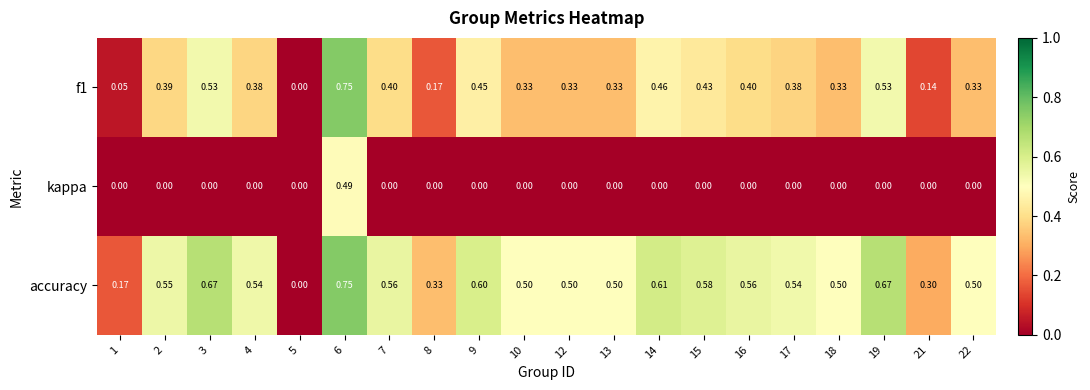

Which series has the largest total across all categories?

accuracy